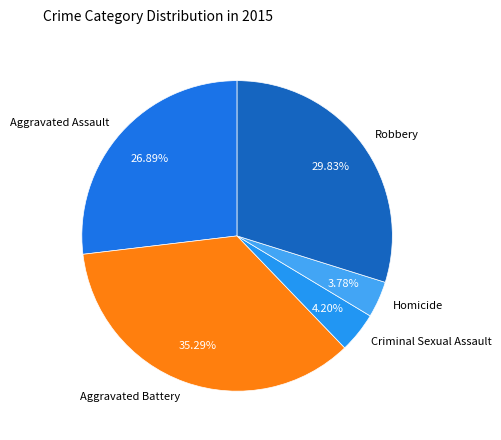

How much of the chart is everything except Homicide?

96.2%